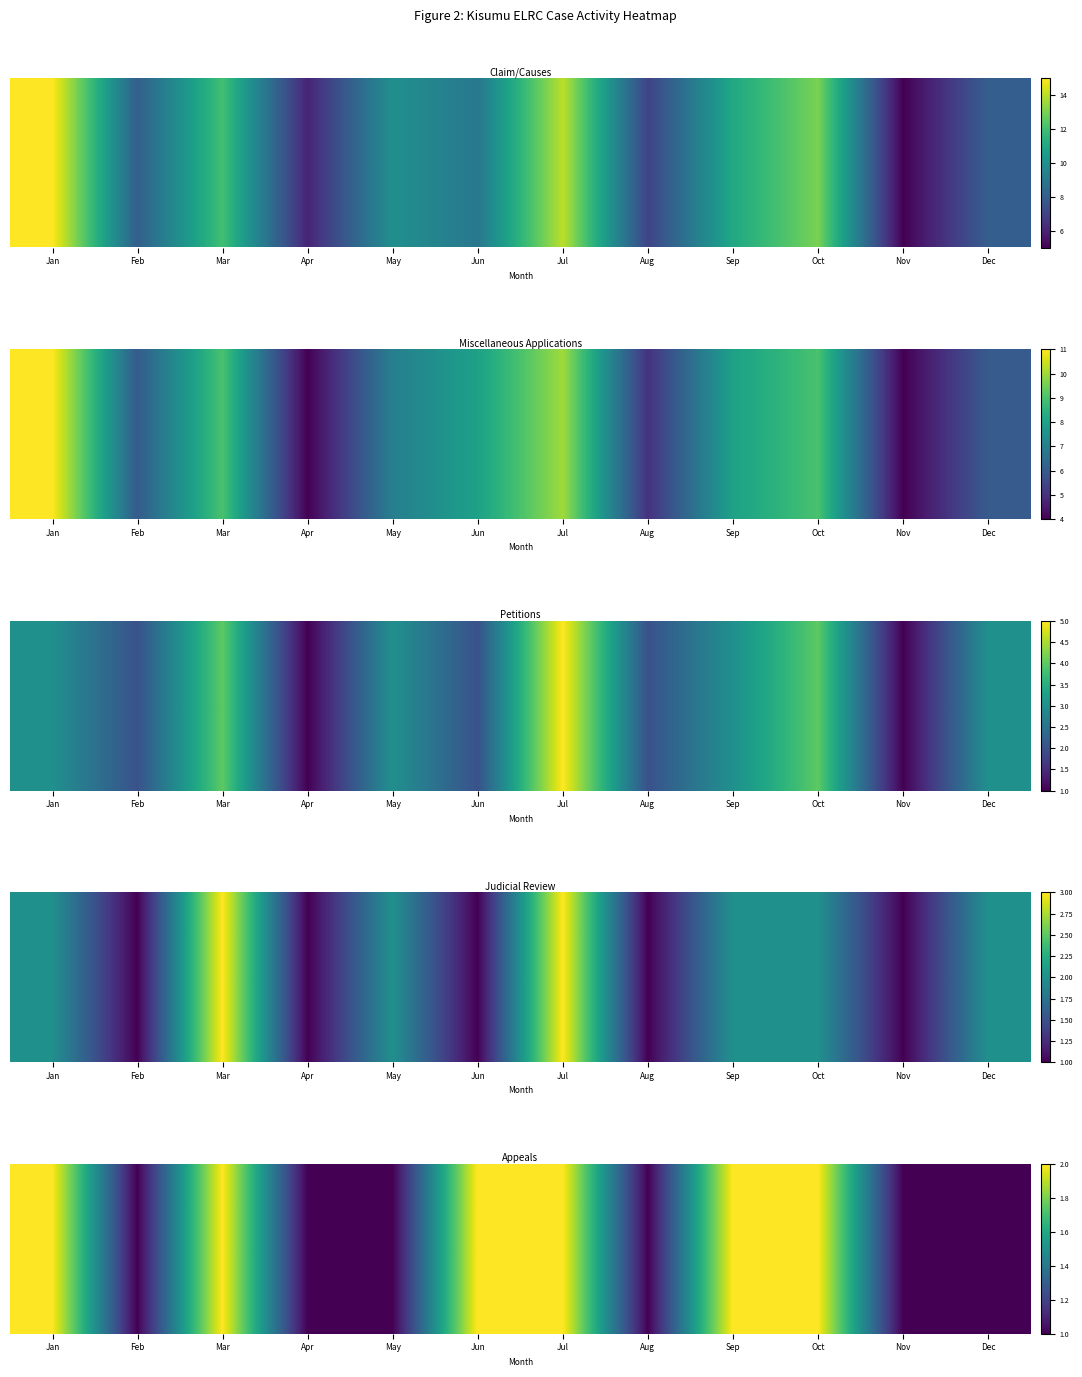

The chart shows a value of 1 at Jun. True or false?

False